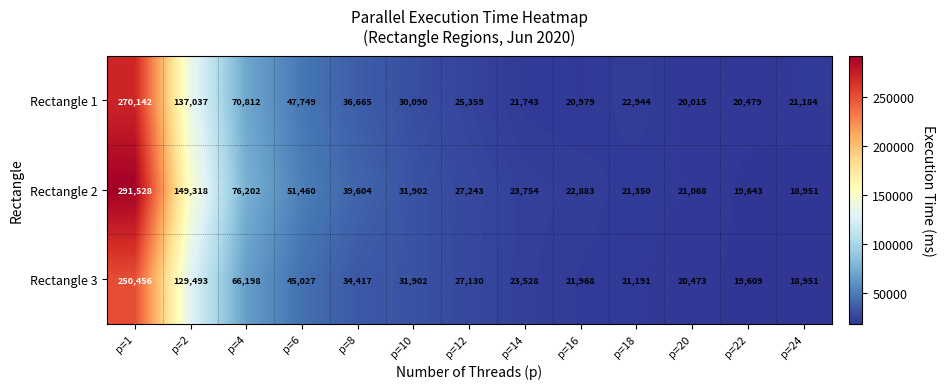

Rank the series by their average value, from highest to lowest.

Rectangle 2, Rectangle 1, Rectangle 3